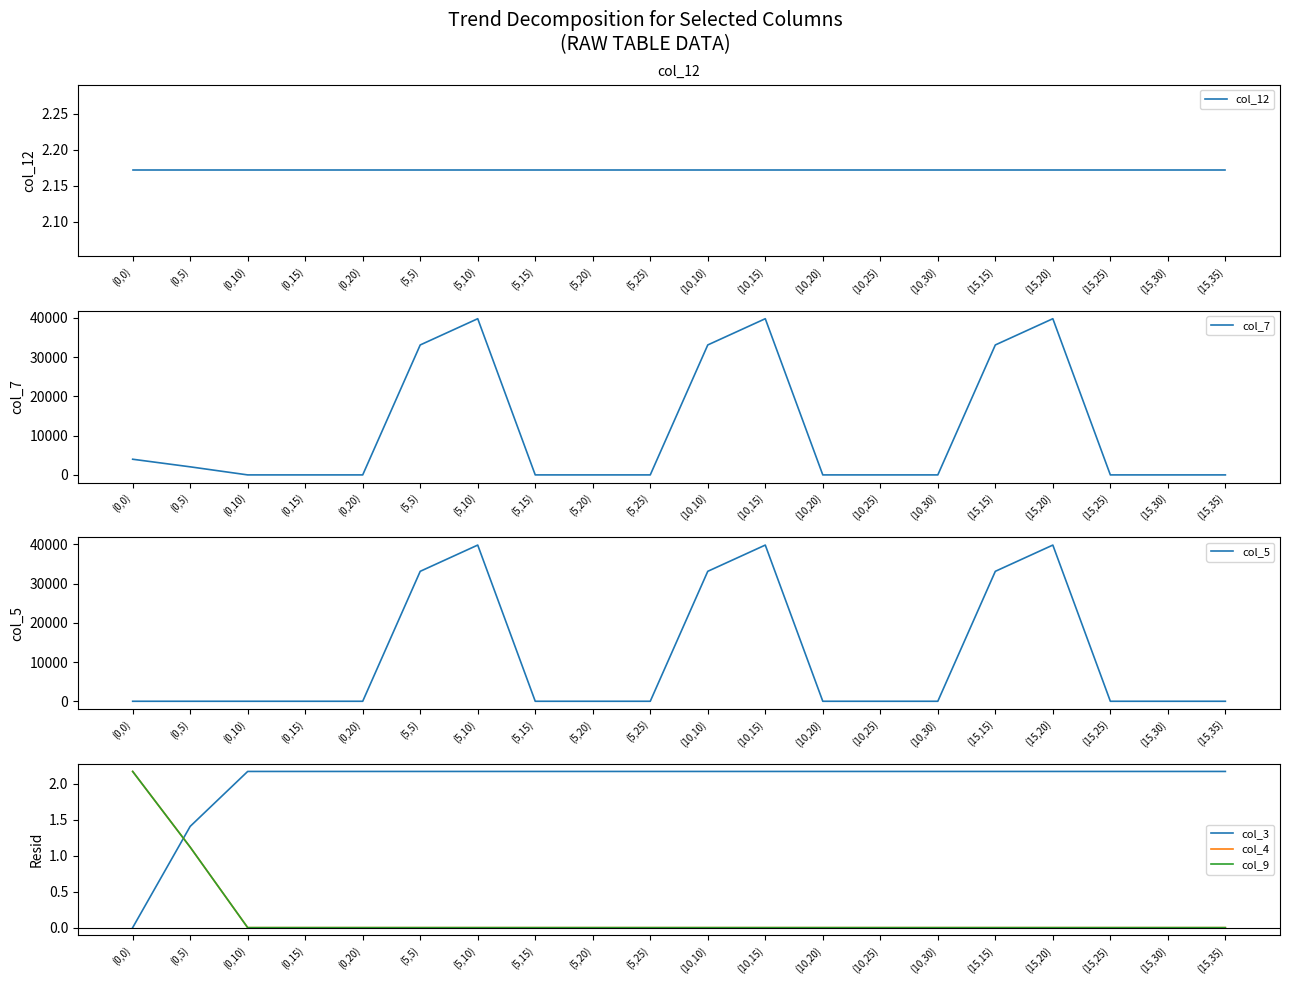

Is this an area chart (filled region under the line)?

No